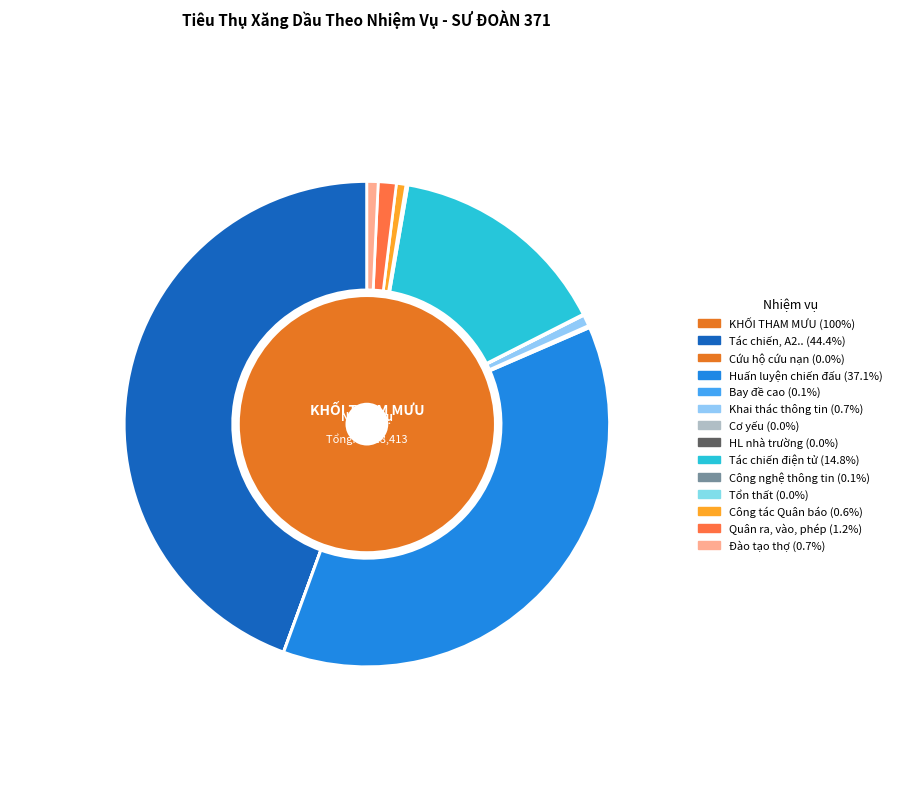

Count the number of slices in the pie.

13